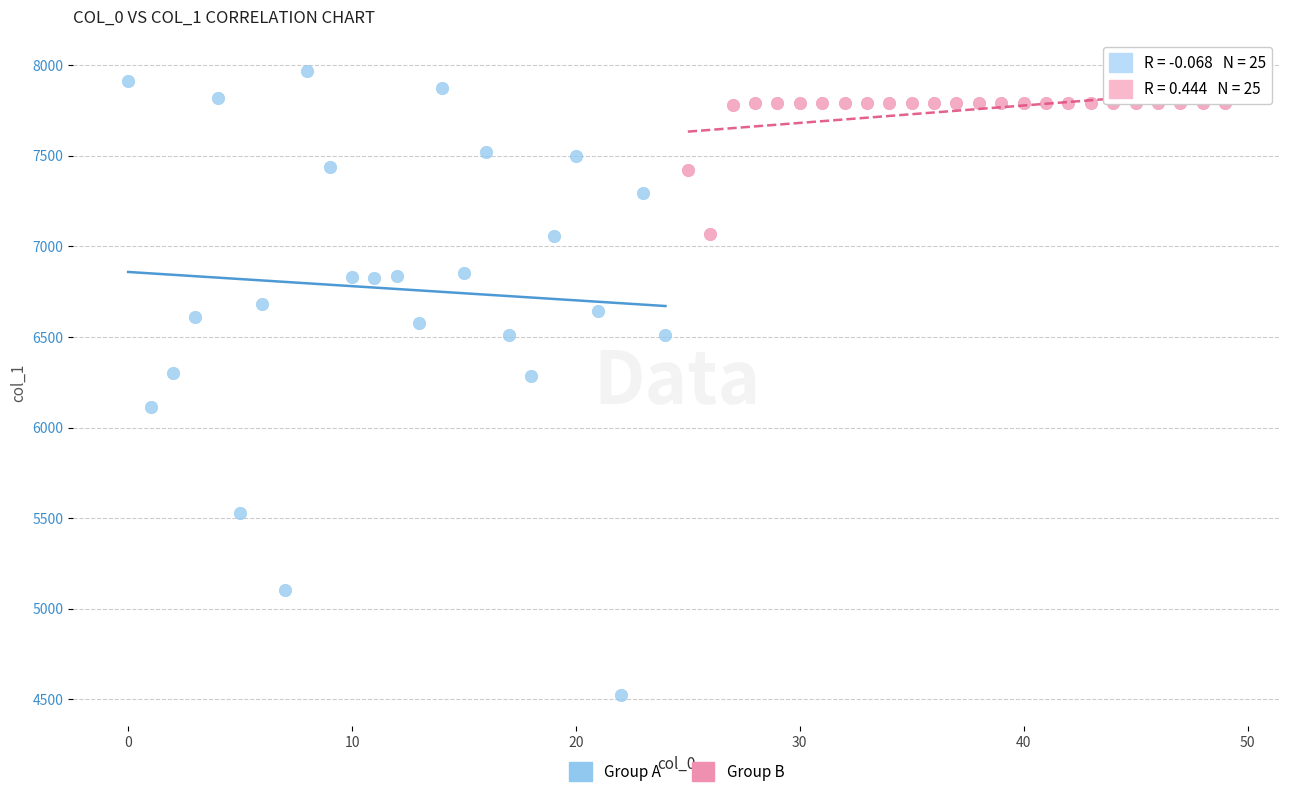

Which series reaches the maximum Y coordinate?

Group A